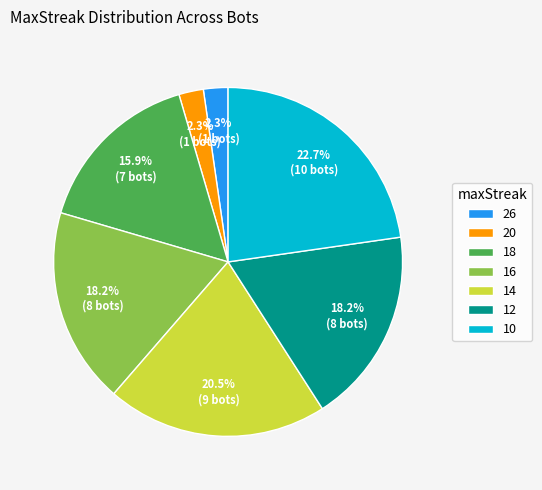

Do 20 and 12 together represent more than half of the pie?

No